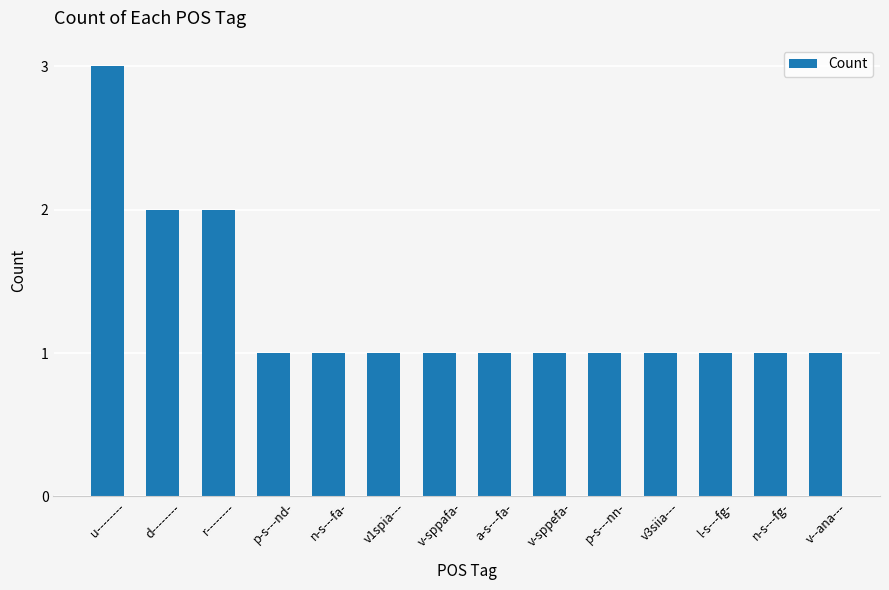

Approximately how many times larger is the value at p-s---nn- compared to v--ana---?

1.0